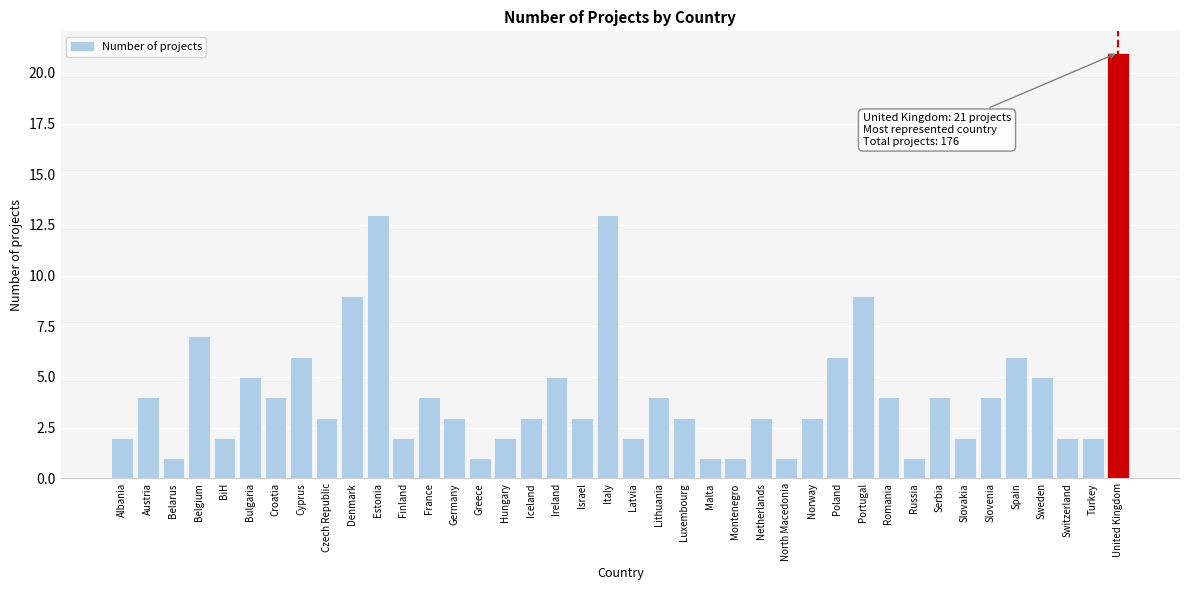

What is the difference between the values at Spain and Denmark?

3